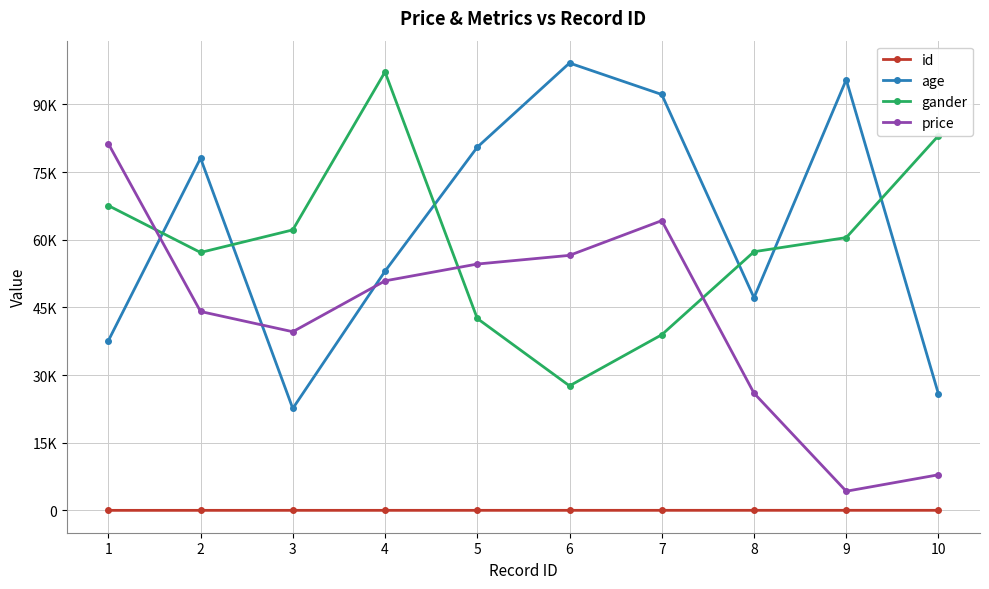

The price series shows 110039 at 1. True or false?

False